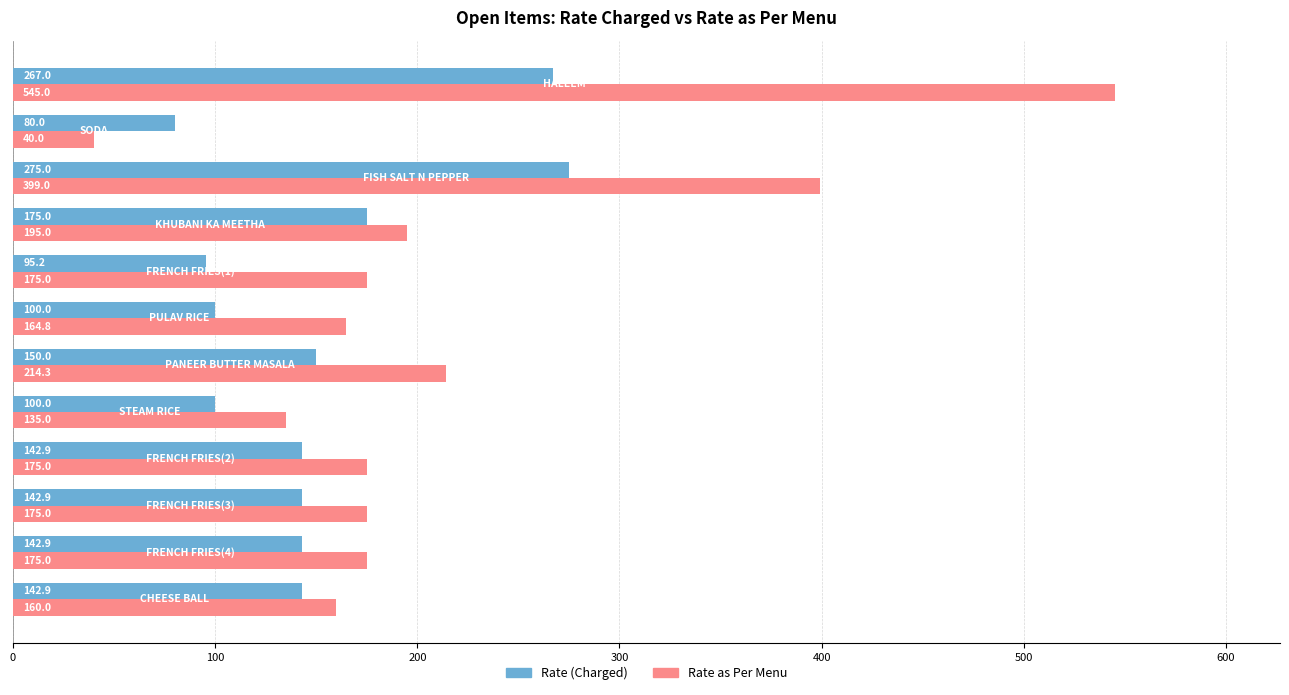

What is the highest value of the Rate (Charged) series?

275.0